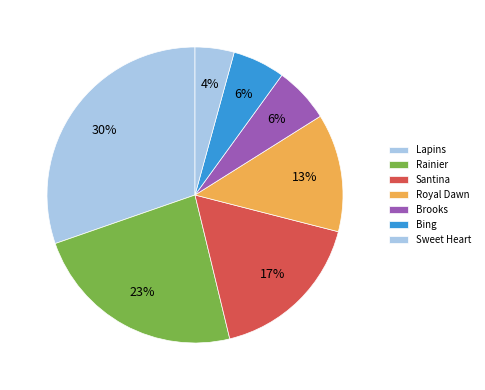

Does any single category account for the majority?

No